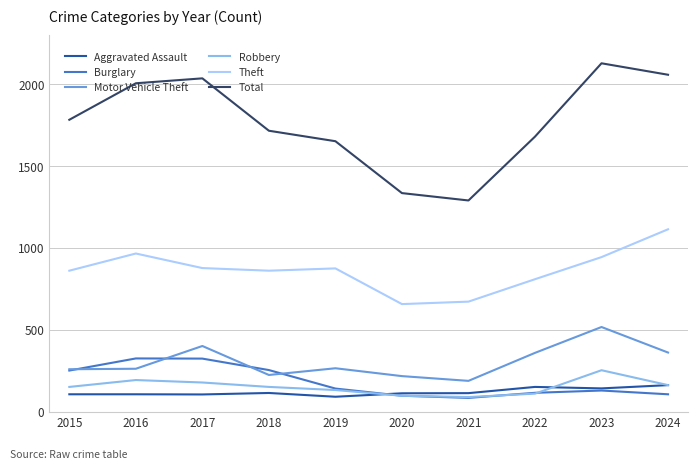

What is the maximum value for Burglary?

325